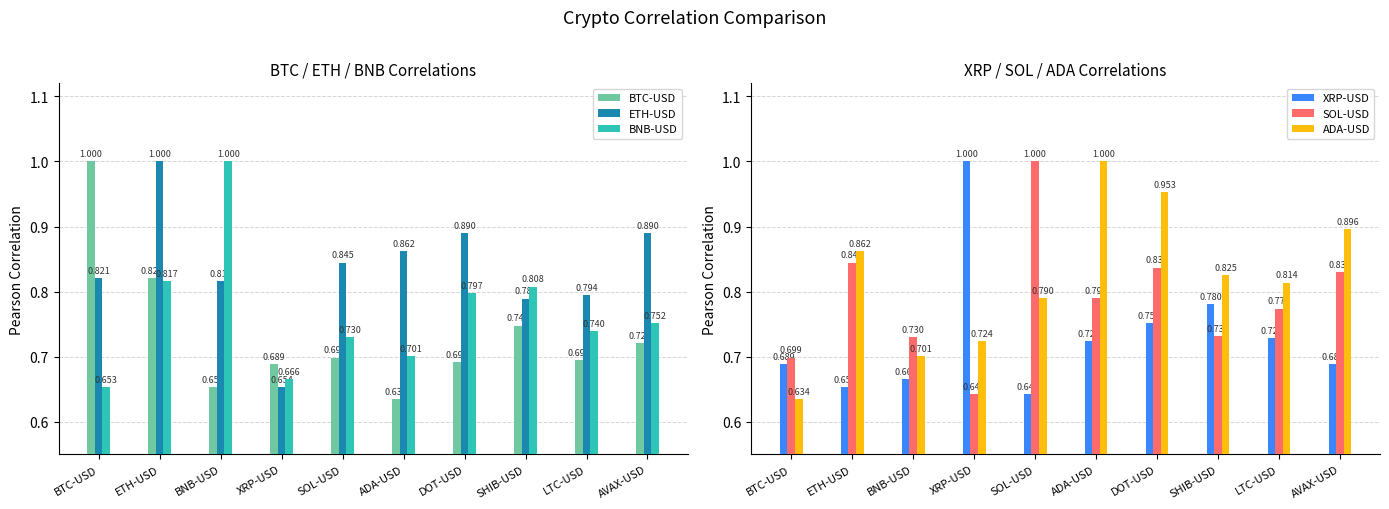

What is the maximum value shown in the chart?

1.0